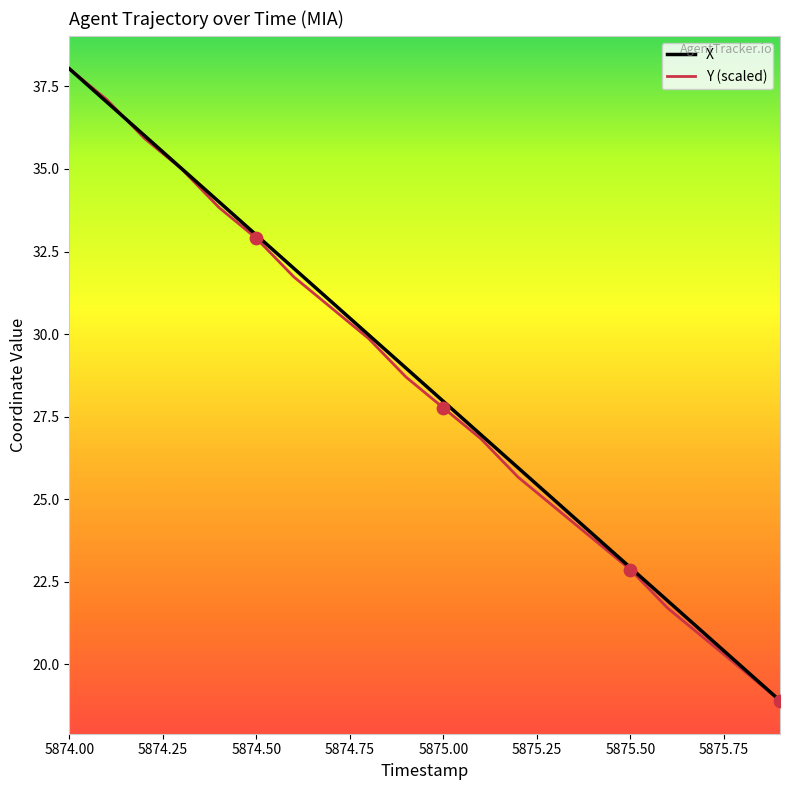

What is the greatest value displayed?

38.0